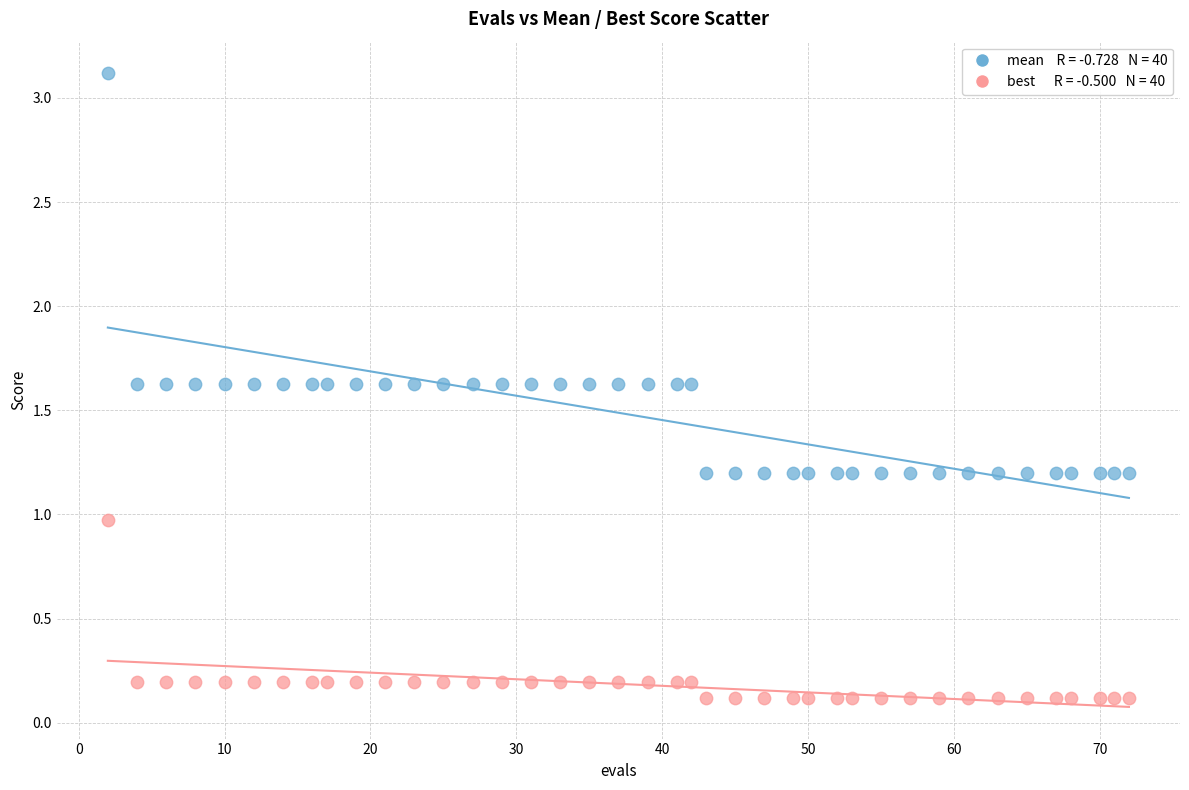

Across all data points, what is the range of X values (max minus min)?

70.0